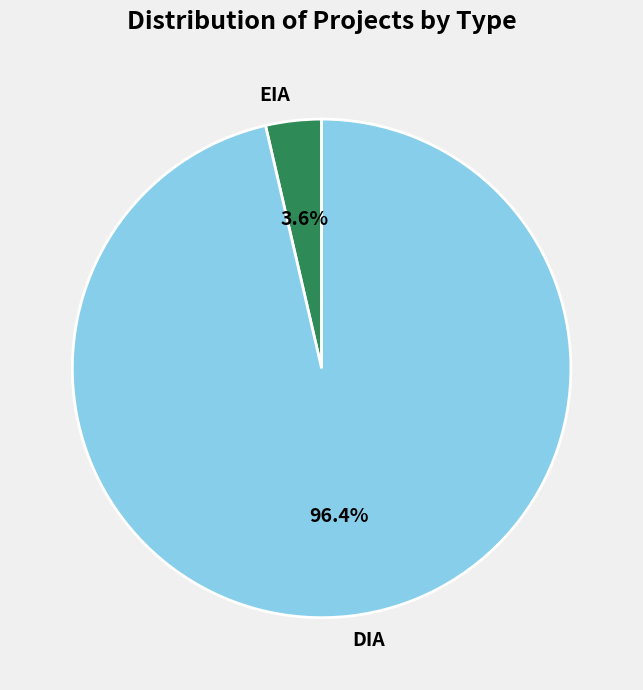

Is it true that EIA is 4% of the pie?

True